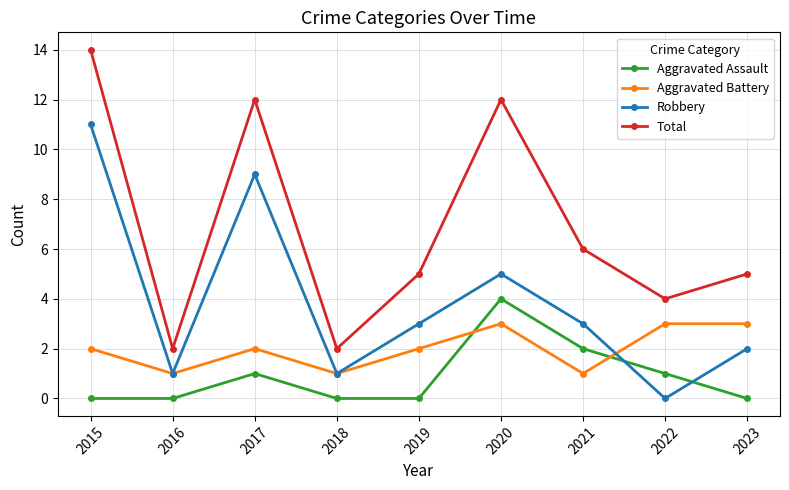

List the series in order of their overall mean, lowest first.

Aggravated Assault, Aggravated Battery, Robbery, Total